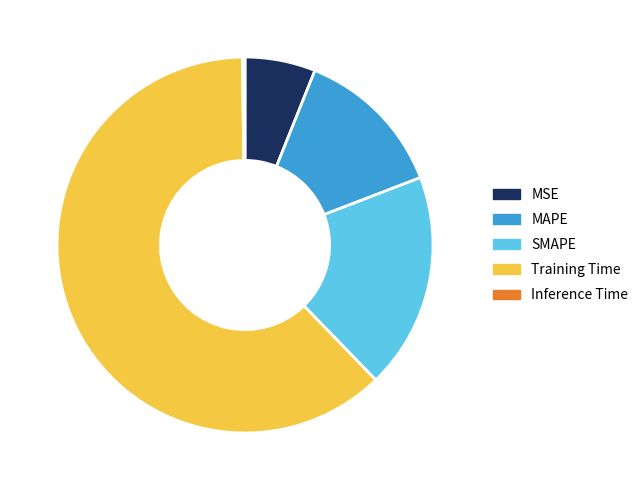

Which slice represents more than half of the pie?

Training Time